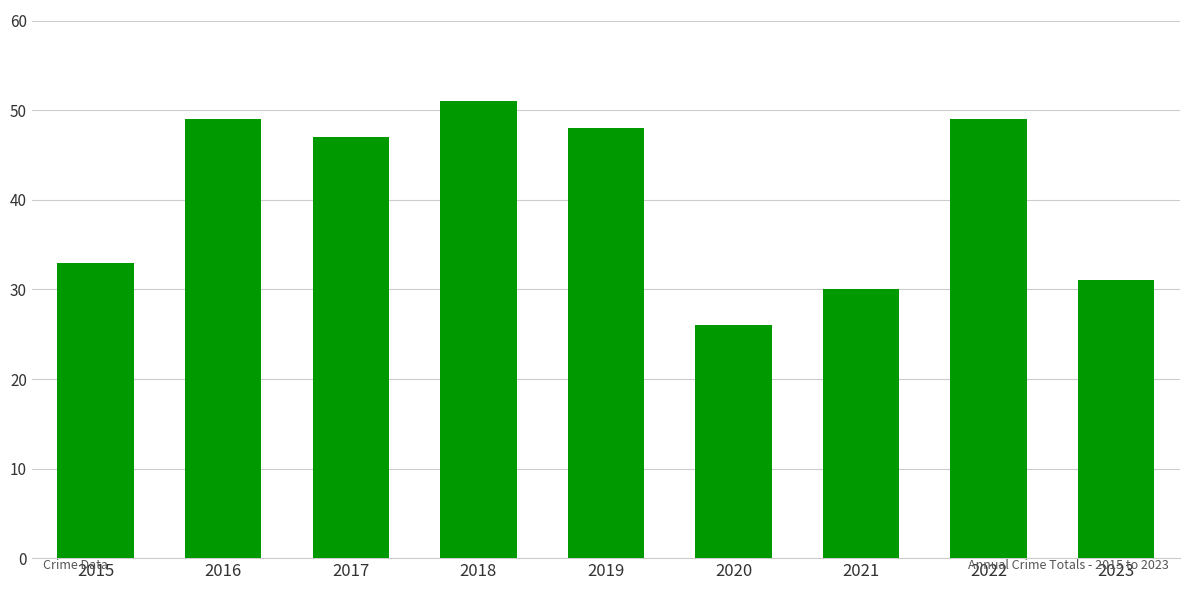

What is the greatest value displayed?

51